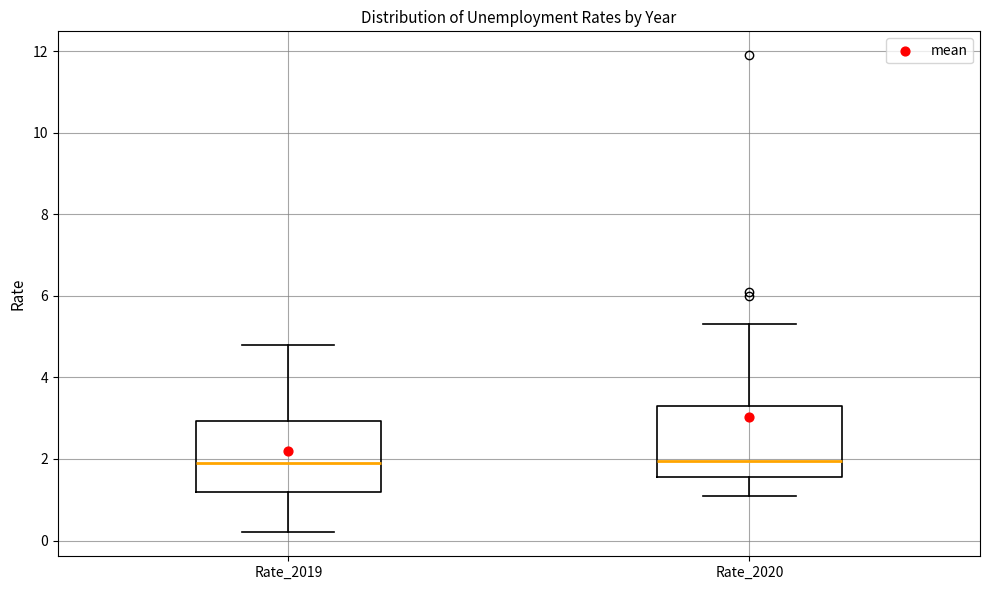

Reading left to right, read every box against the y-axis: the position of its median line, the range the box covers, and the ends of its whiskers. The values are not printed on the chart, so give them approximately, as read against the axis.

Rate_2019: median 2.0, box 1.2 to 3.0, whiskers 0.2 to 4.8
Rate_2020: median 2.0, box 1.6 to 3.4, whiskers 1.2 to 5.4